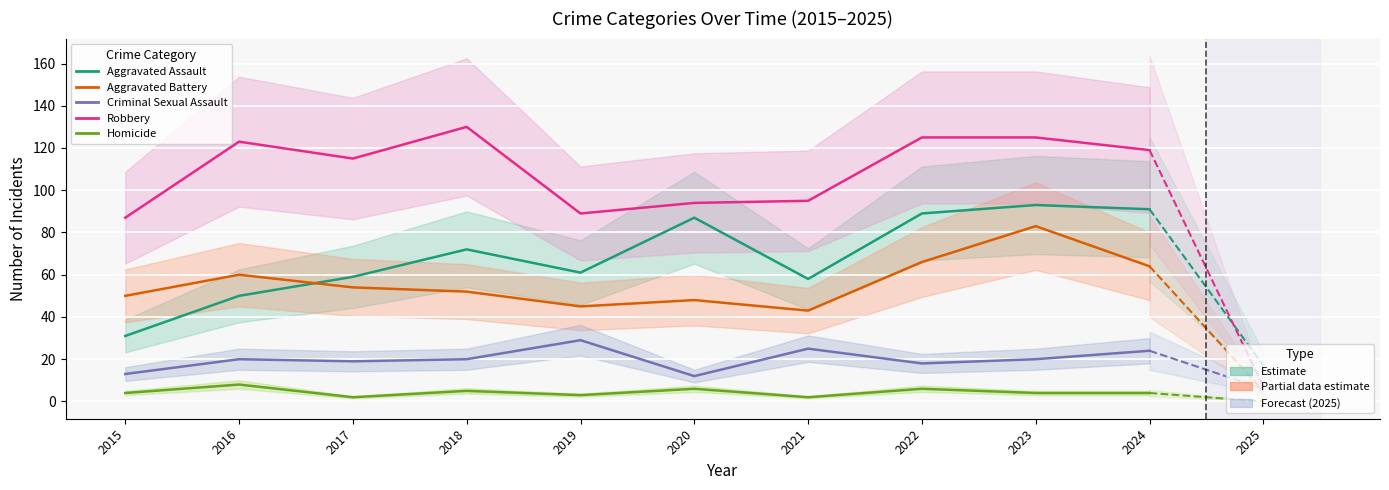

The Robbery series shows 130 at 2018. True or false?

True